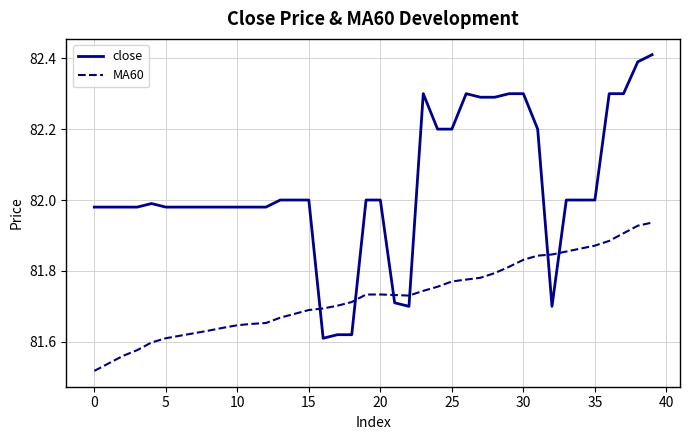

Which series has the largest range (max minus min)?

close